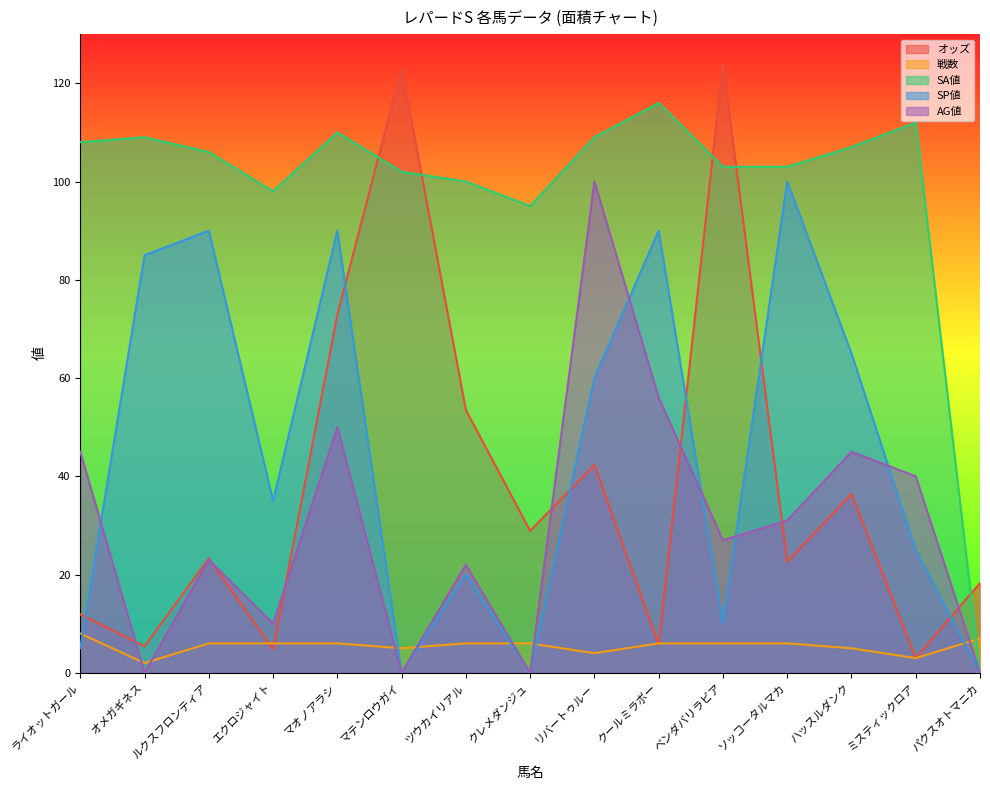

How many interior local valleys does the AG値 series have?

5